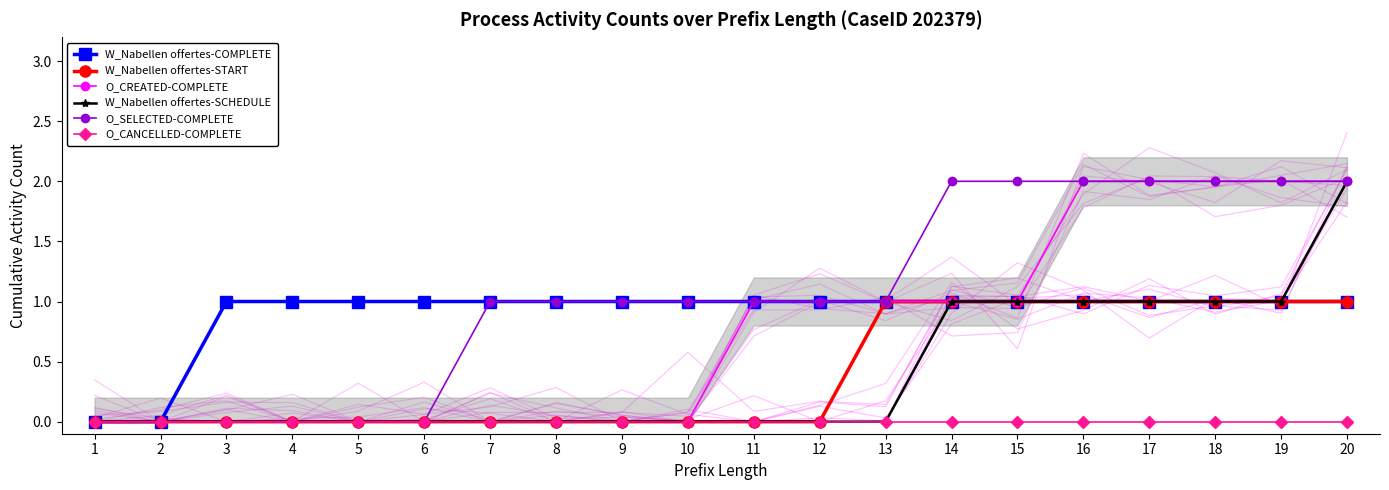

Where is W_Nabellen offertes-SCHEDULE nearest to the value 1?

14